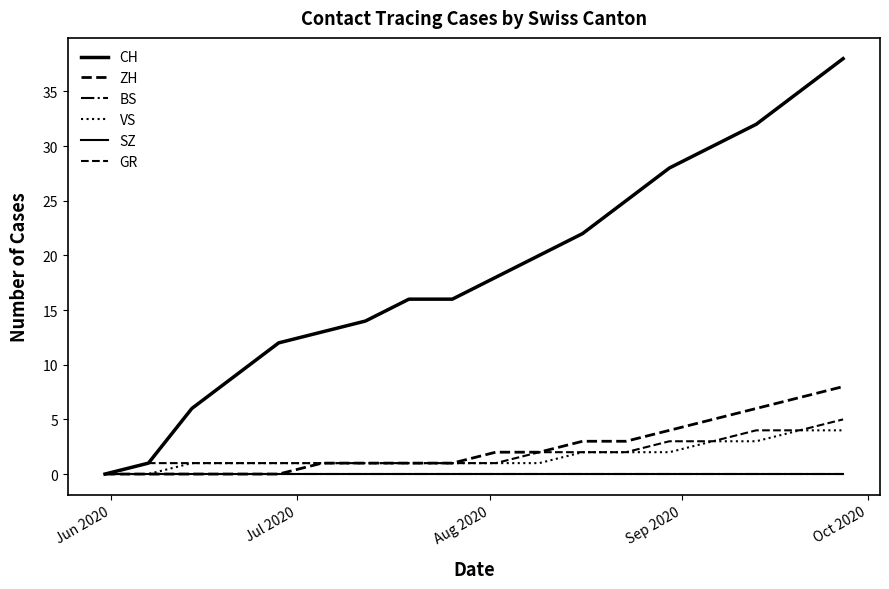

Is this an area chart (filled region under the line)?

No